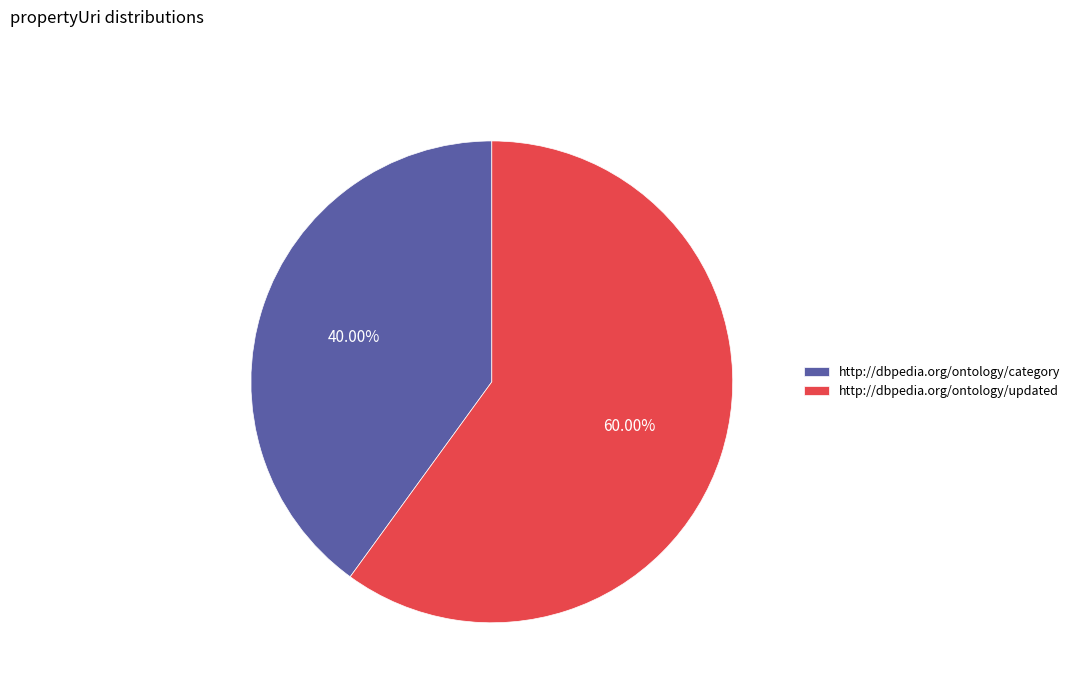

What percentage is the http://dbpedia.org/ontology/category slice, to the nearest percent?

40%